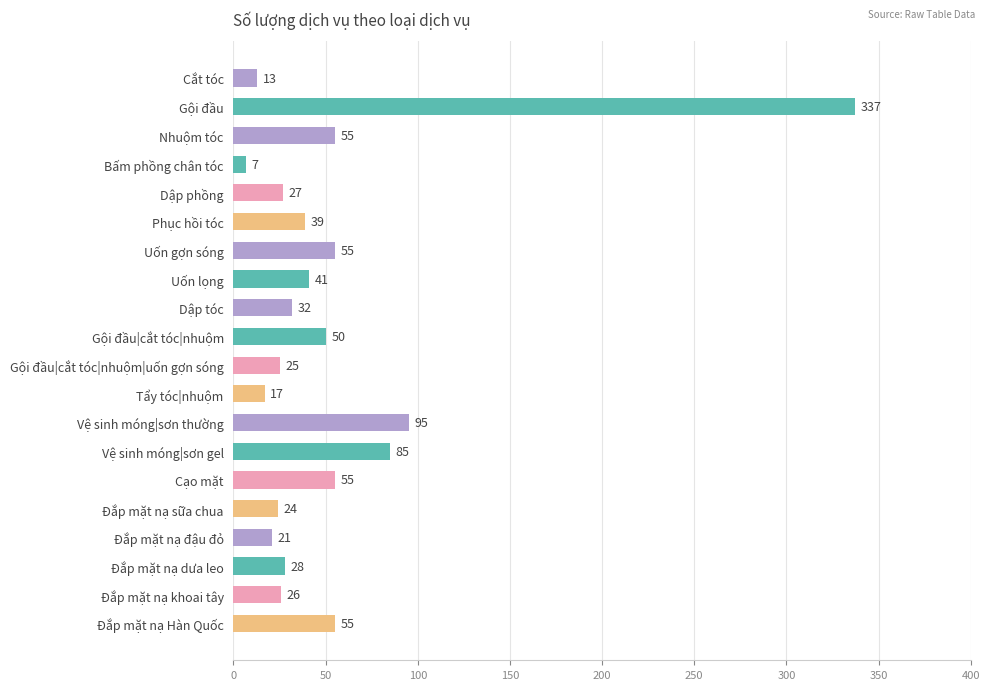

What is the difference between the second highest and minimum values?

88